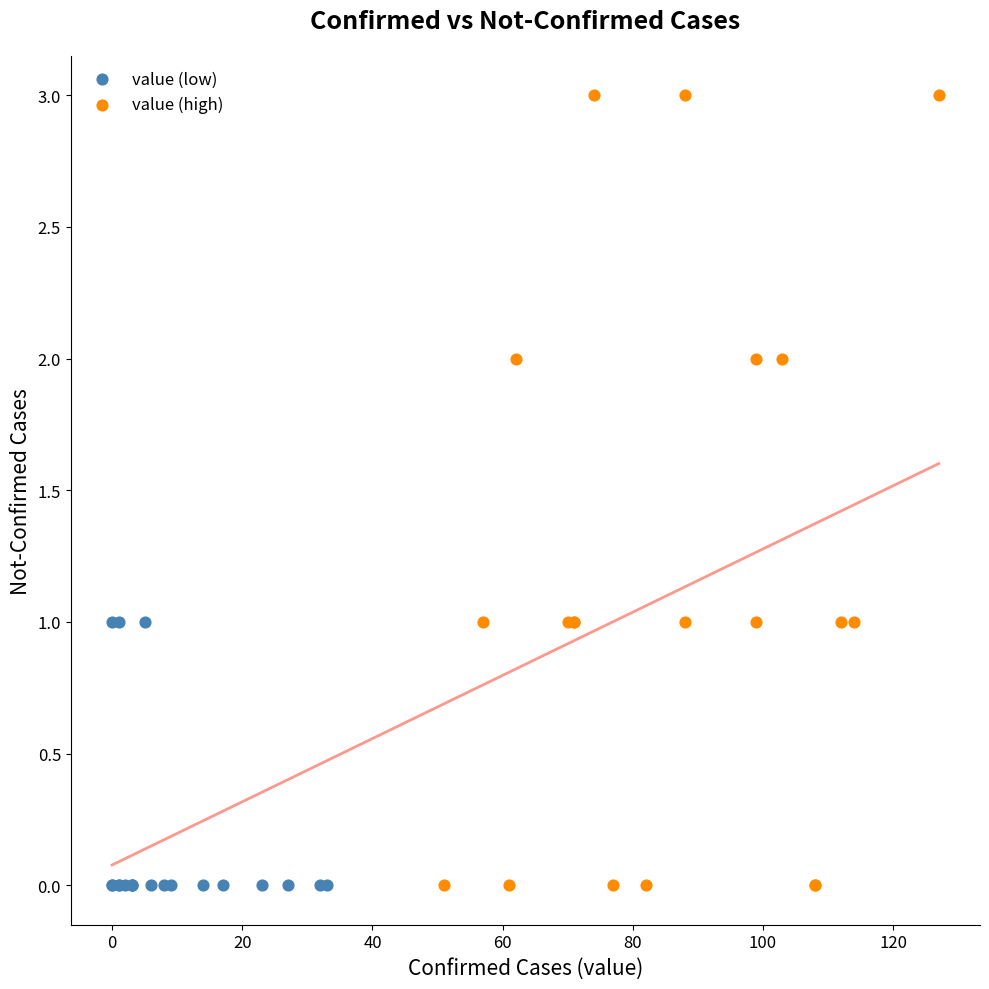

Which series contains the highest Y value?

value (high)